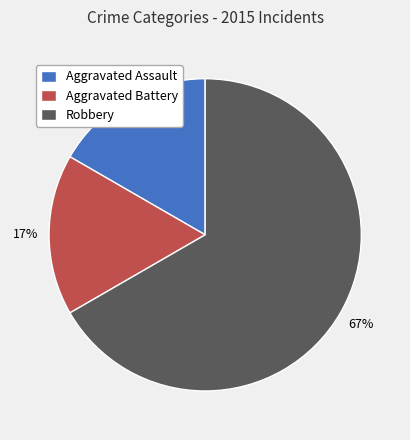

Is there any slice that represents more than half of the pie?

Yes